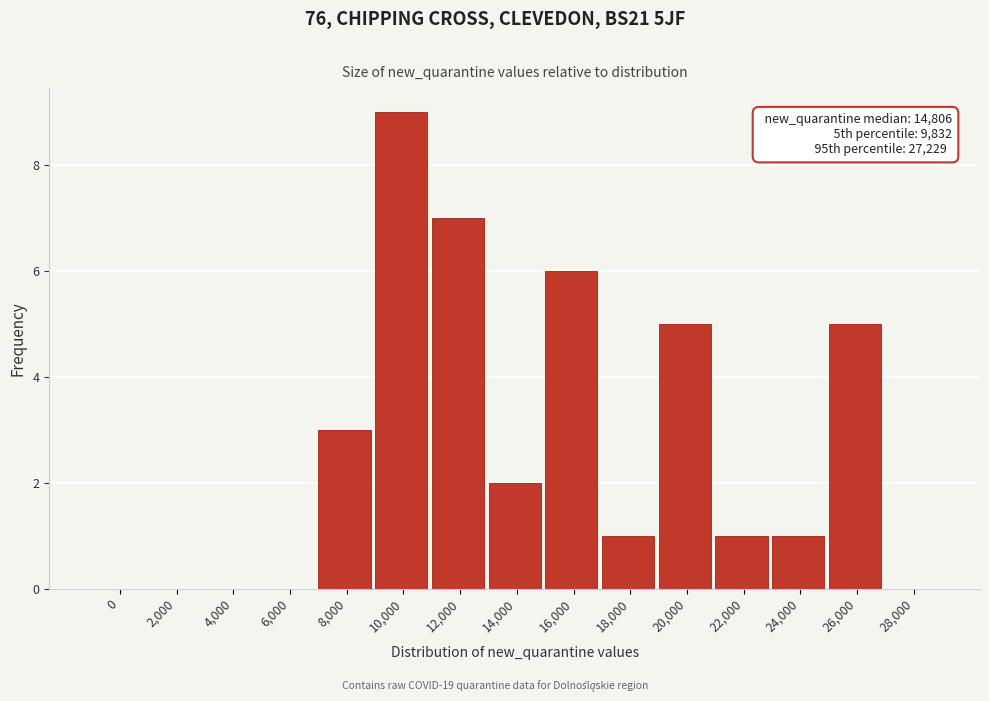

Reading right to left, what are all the values shown in this chart?

28,000=0	26,000=5	24,000=1	22,000=1	20,000=5	18,000=1	16,000=6	14,000=2	12,000=7	10,000=9	8,000=3	6,000=0	4,000=0	2,000=0	0=0